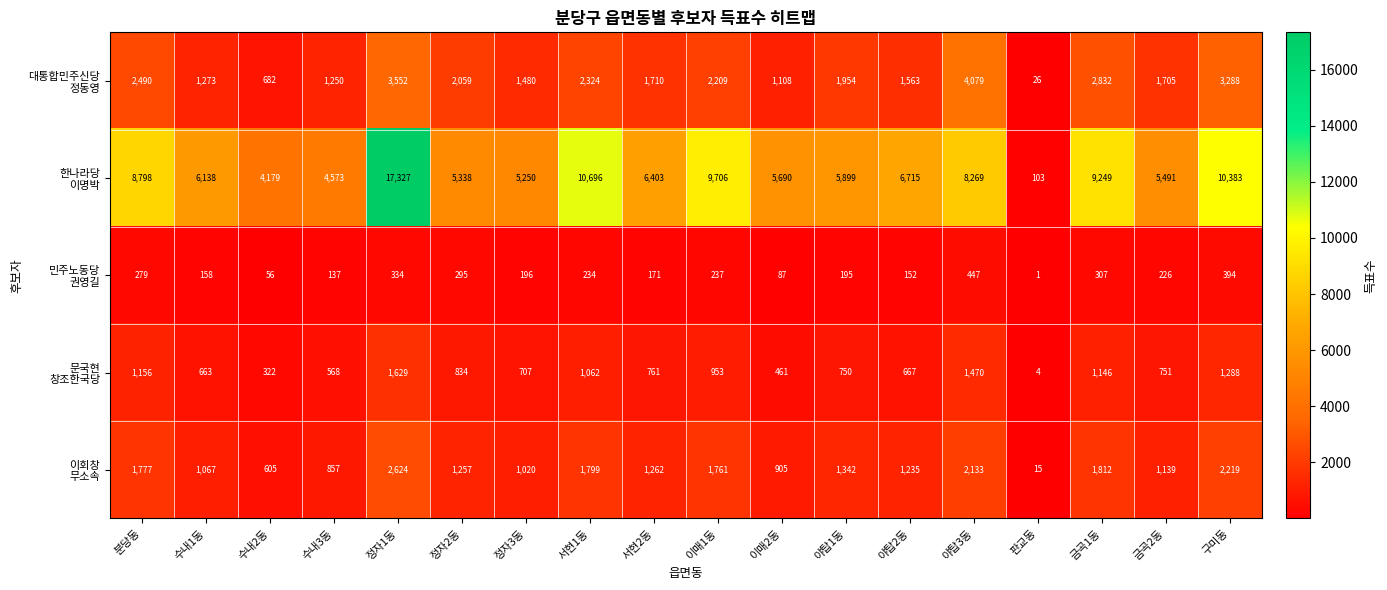

What is the spread (max minus min) of values at 금곡1동?

8942